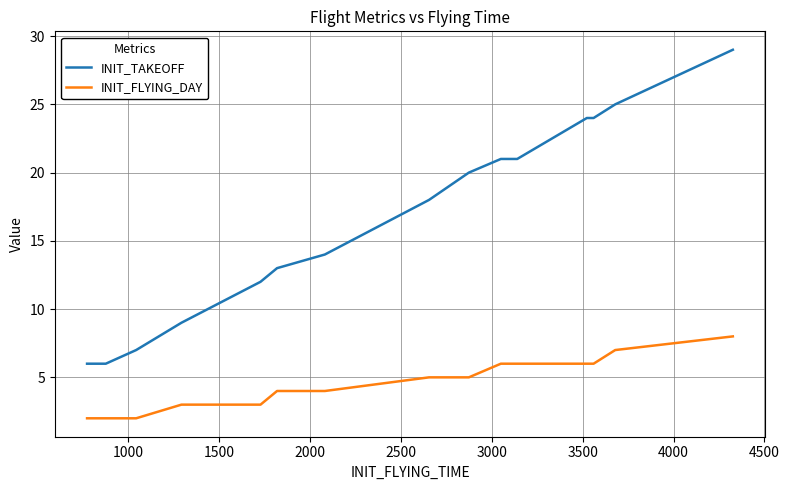

True or false: INIT_TAKEOFF and INIT_FLYING_DAY intersect in this chart.

False